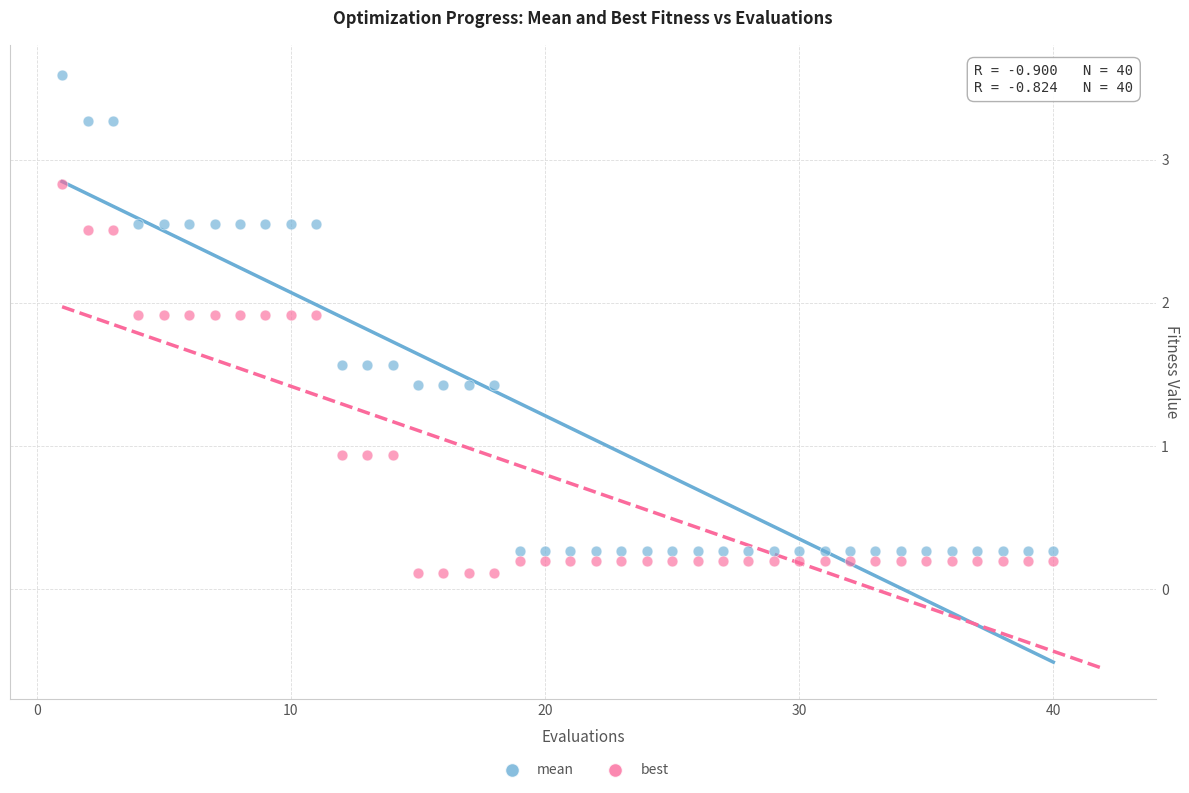

Across all data points, what is the range of Y values (max minus min)?

3.5